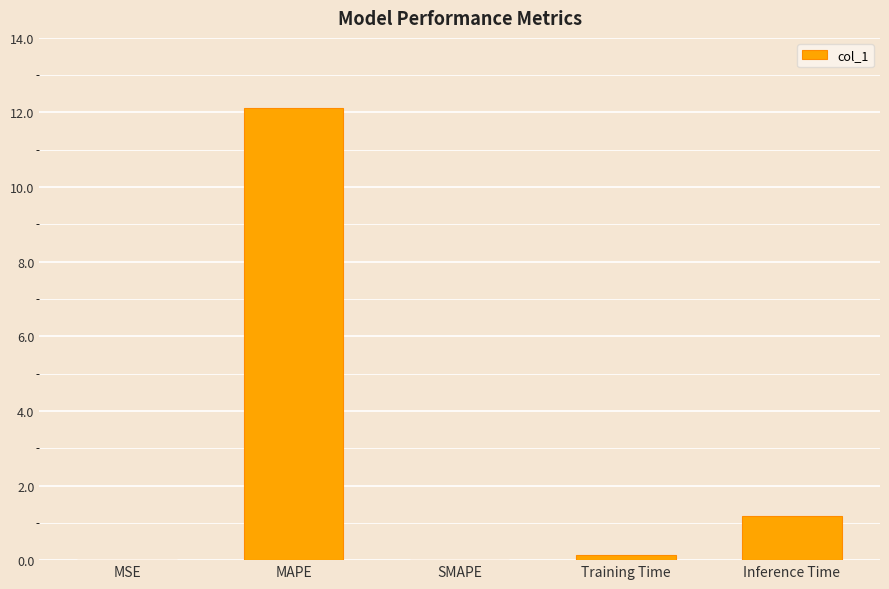

Which has a higher value, Inference Time or Training Time?

Inference Time